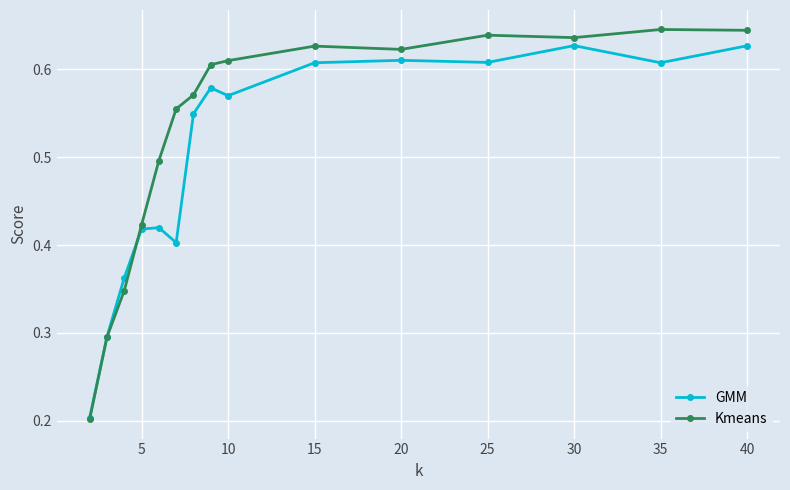

What is the sum of all Kmeans values?

7.9